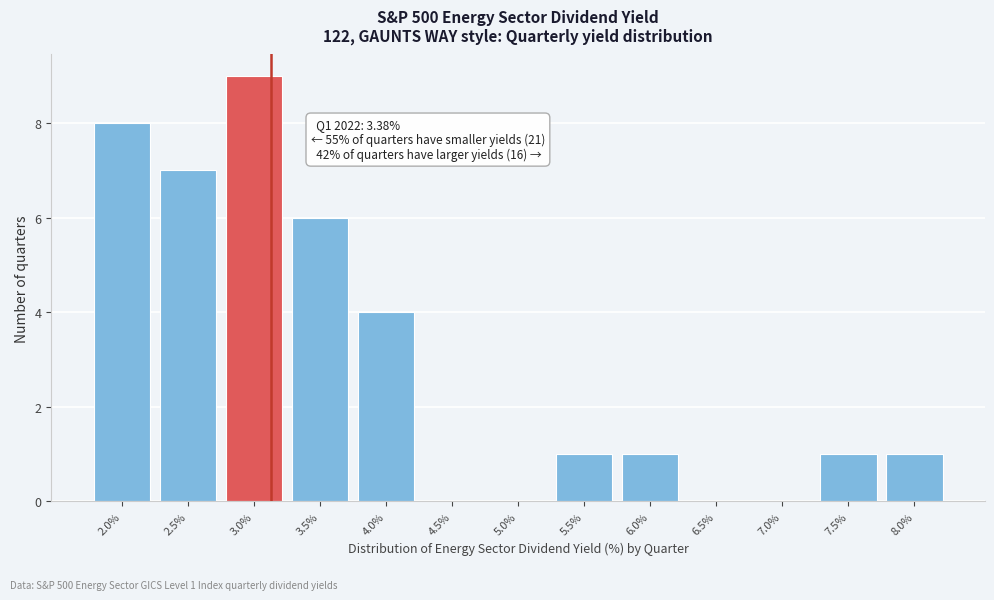

Reading left to right, extract all data points from this chart.

2.0%=8	2.5%=7	3.0%=9	3.5%=6	4.0%=4	4.5%=0	5.0%=0	5.5%=1	6.0%=1	6.5%=0	7.0%=0	7.5%=1	8.0%=1